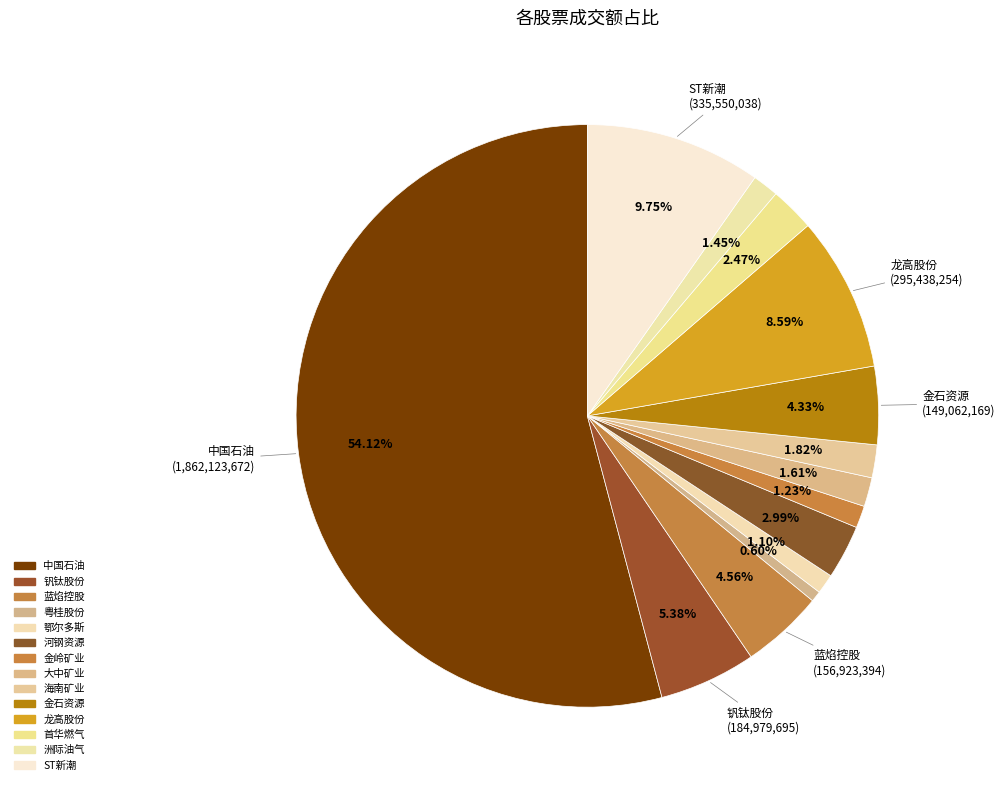

How many segments does this pie chart have?

14